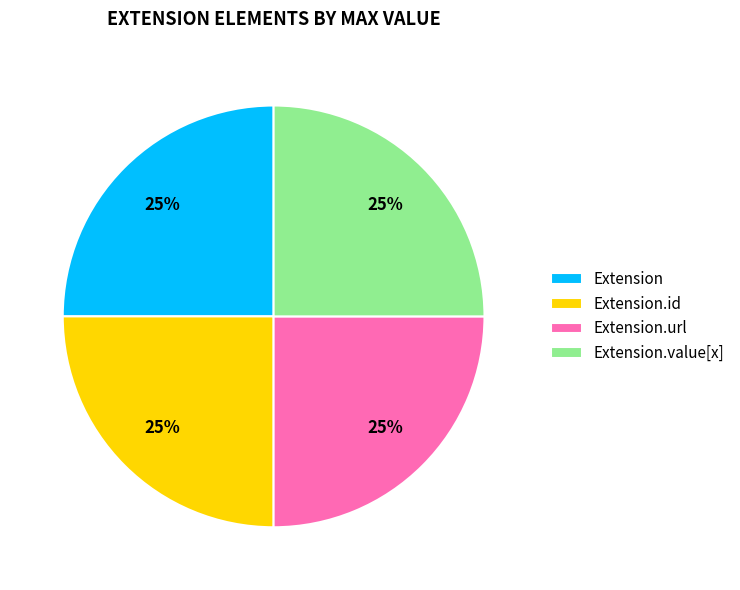

Is it true that Extension.value[x] is 1% of the pie?

False